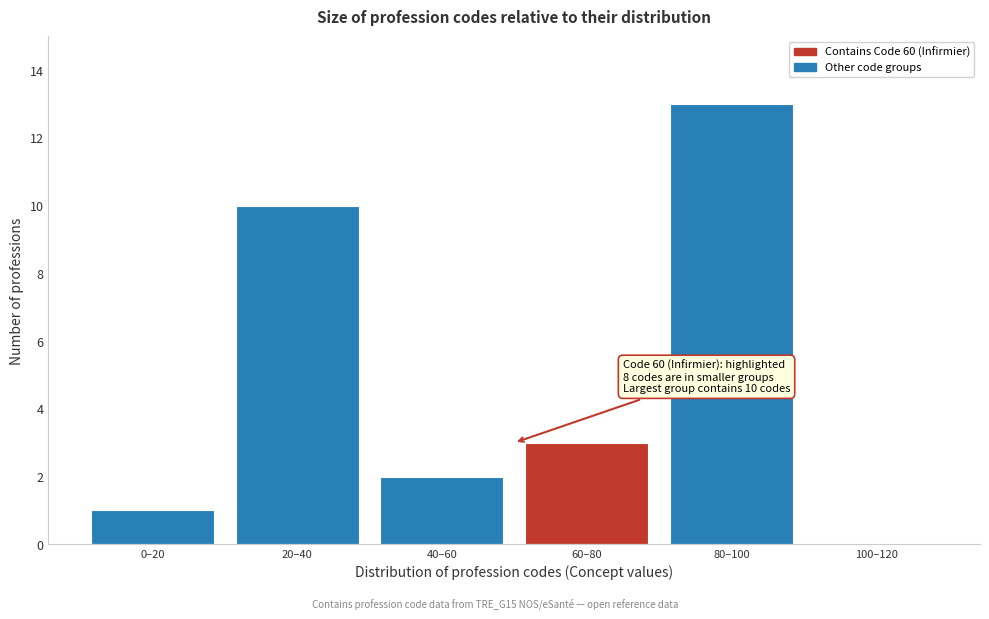

Reading left to right, extract all data points from this chart.

0–20=1	20–40=10	40–60=2	60–80=3	80–100=13	100–120=0